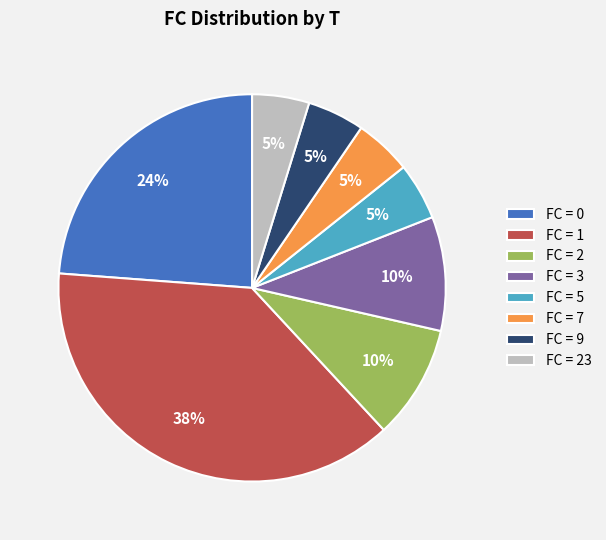

What percentage is the FC = 0 slice, to the nearest percent?

24%